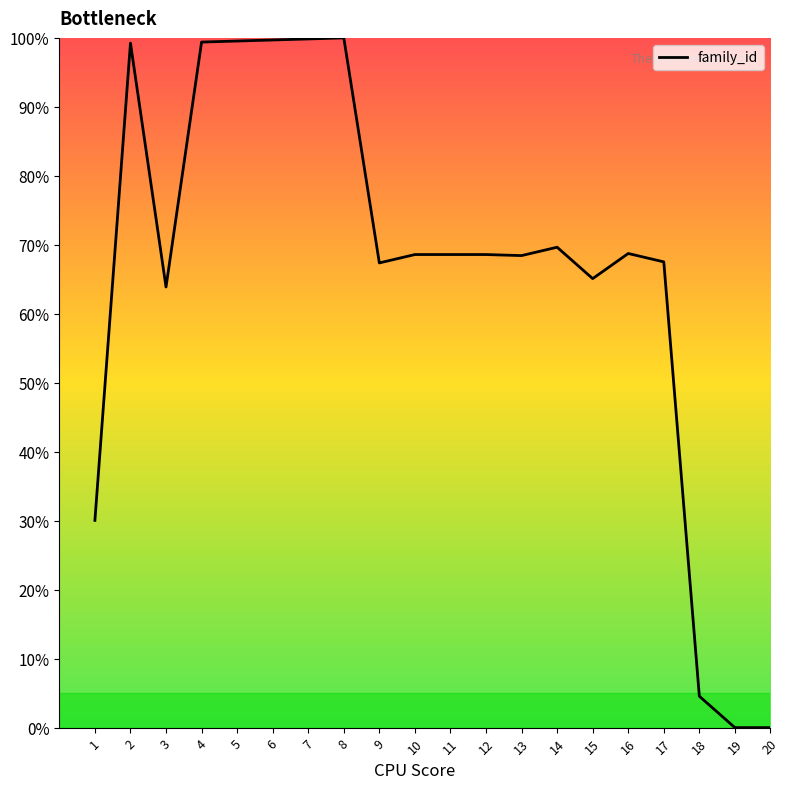

What is the change in value from 3 to 16?

+4.9